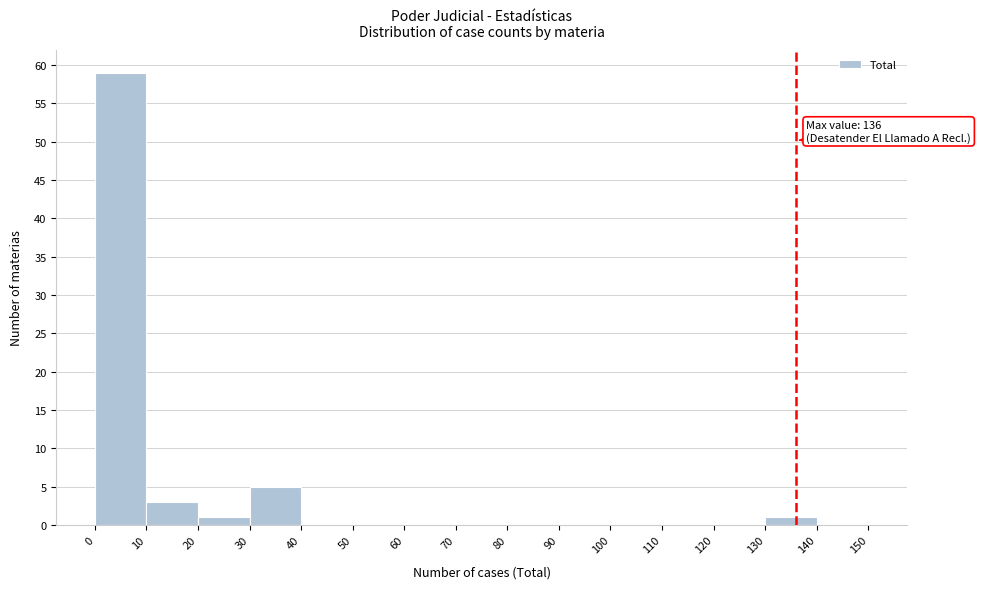

Over which range of the x-axis is the bar tallest?

0 to 10